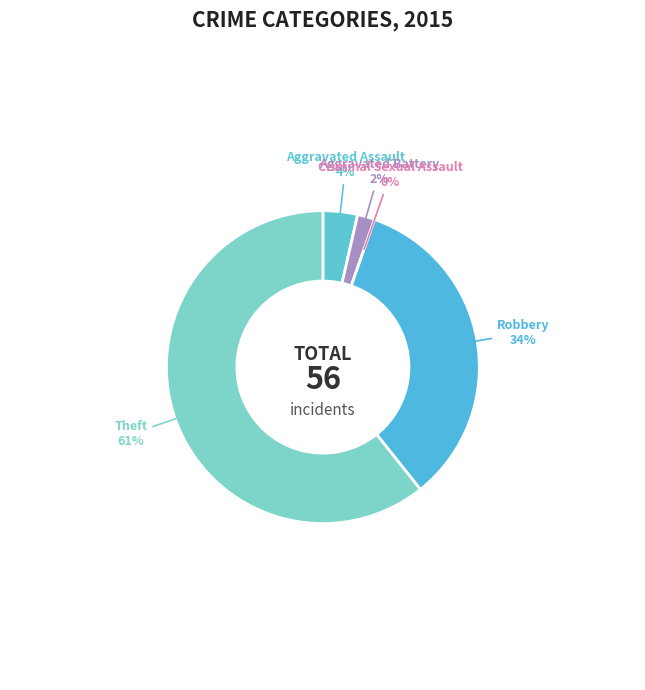

Rank the categories by value from lowest to highest.

Criminal Sexual Assault, Aggravated Battery, Aggravated Assault, Robbery, Theft